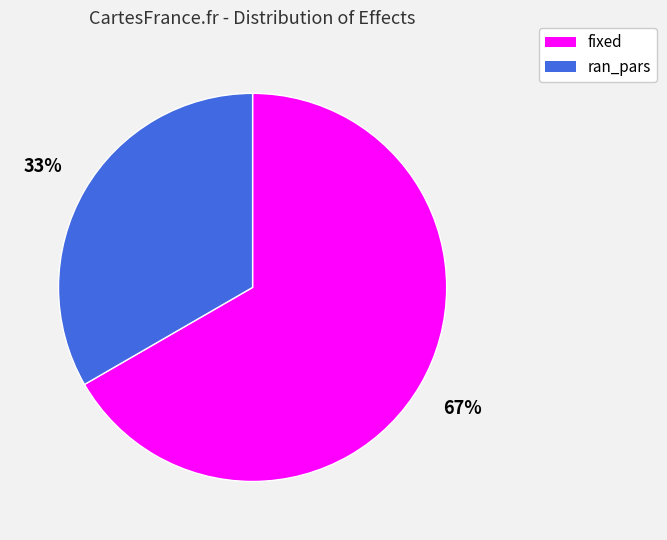

To the nearest percent, what is the average slice percentage?

50%